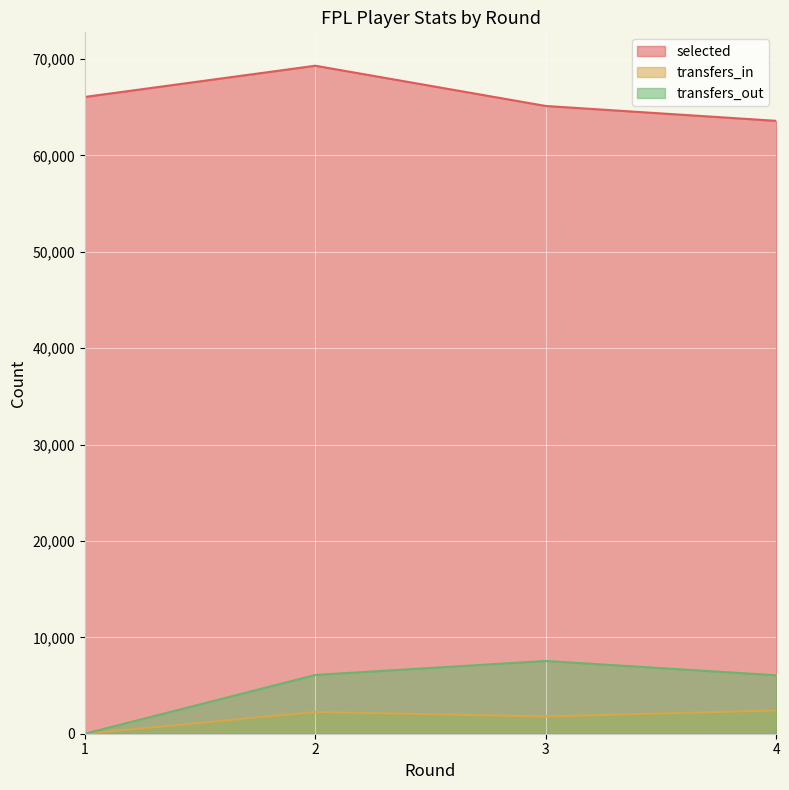

At which label does transfers_in reach its minimum?

1